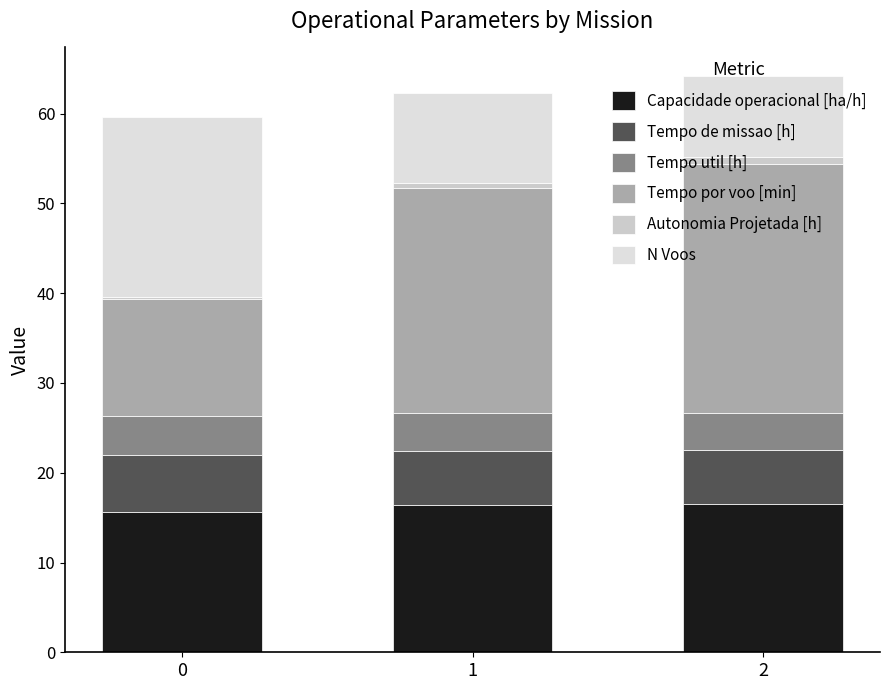

Does the chart contain any negative values?

No